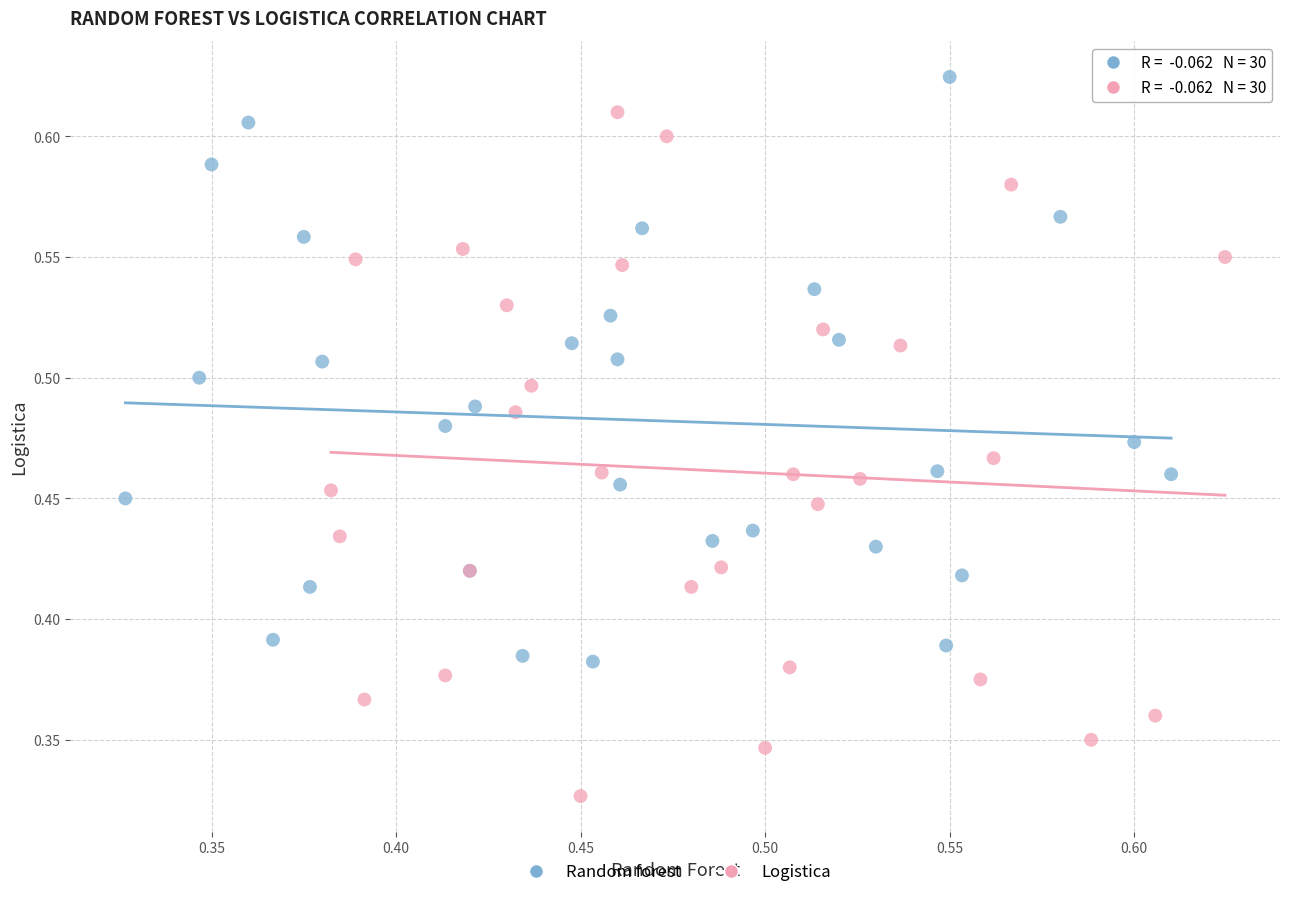

Which series has the largest Y range (max minus min)?

Logistica